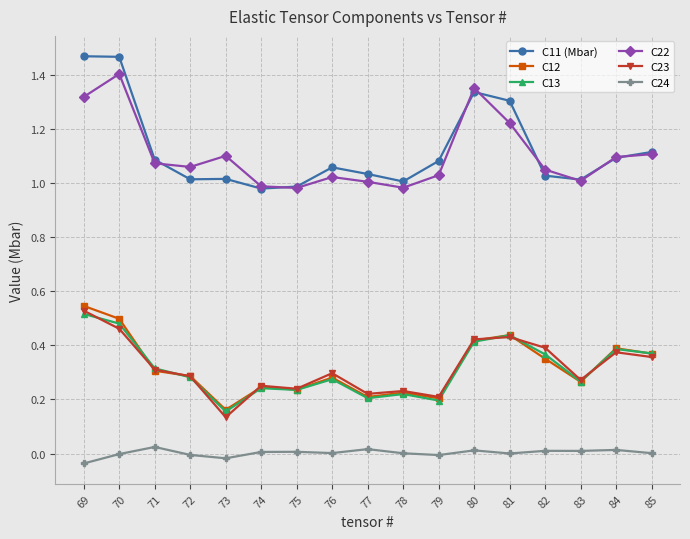

True or false: C11 (Mbar) and C13 cross at least once.

False